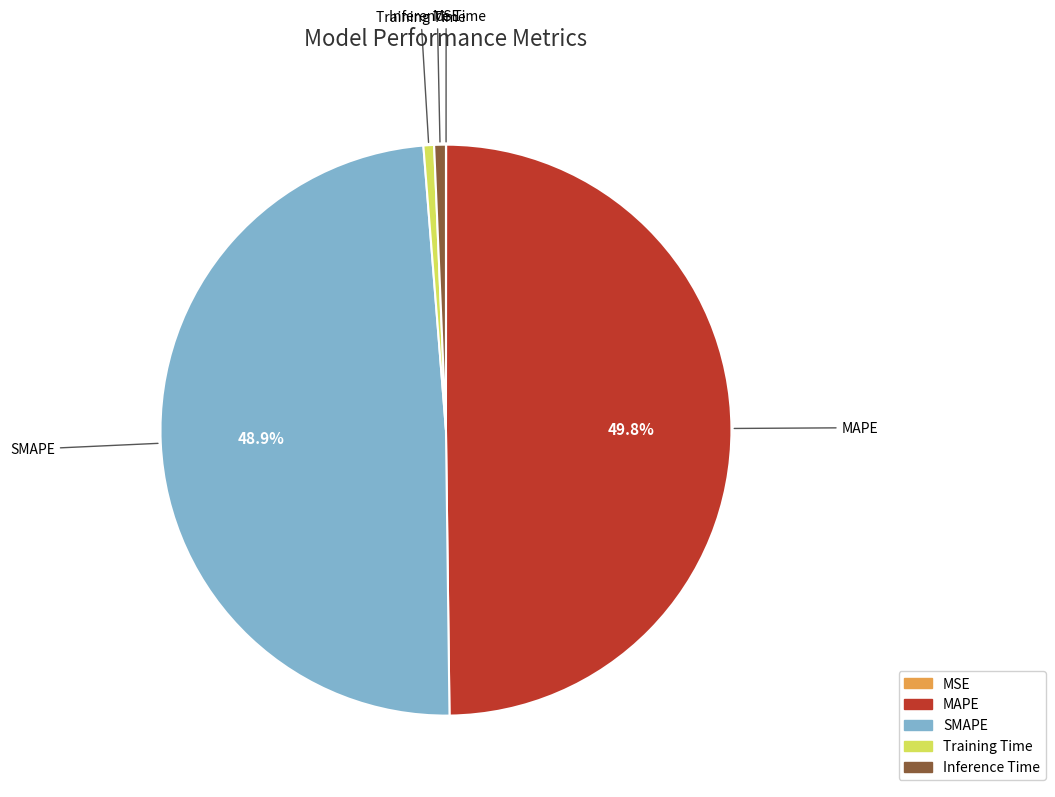

Which slice is the largest?

MAPE